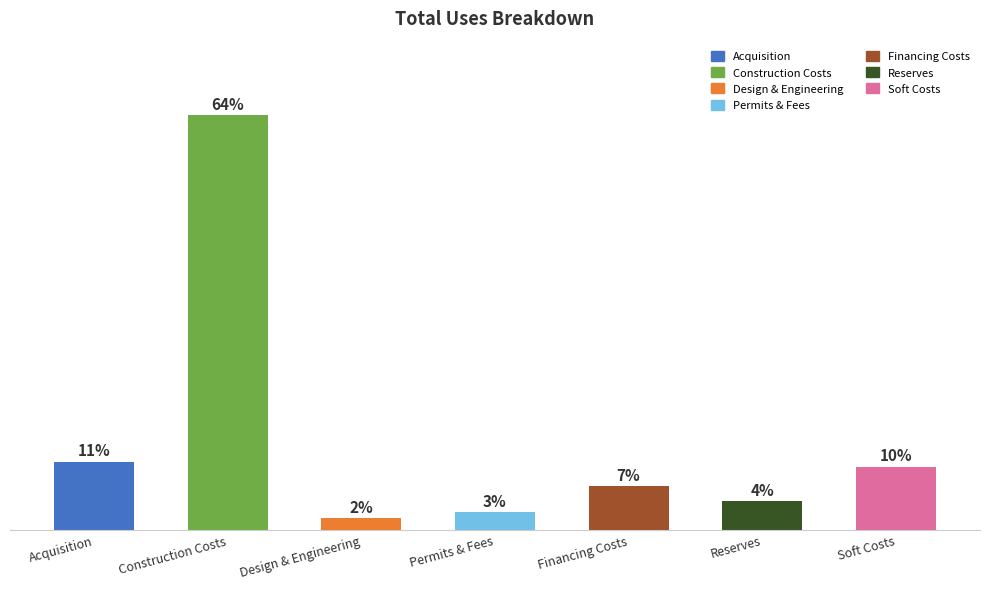

Which label corresponds to the smallest value in the chart?

Design & Engineering